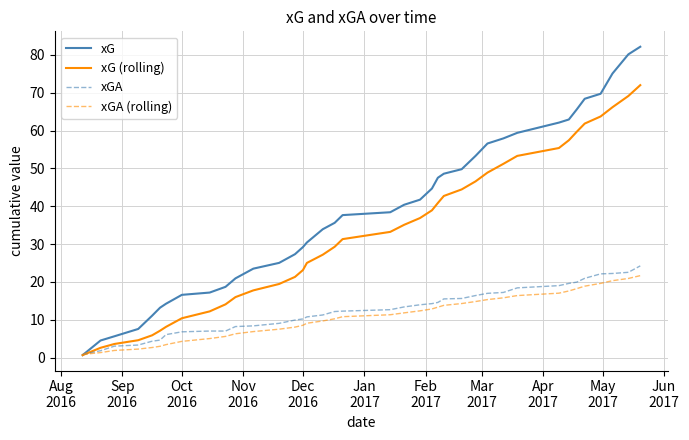

What is the average value of the xGA series?

12.6